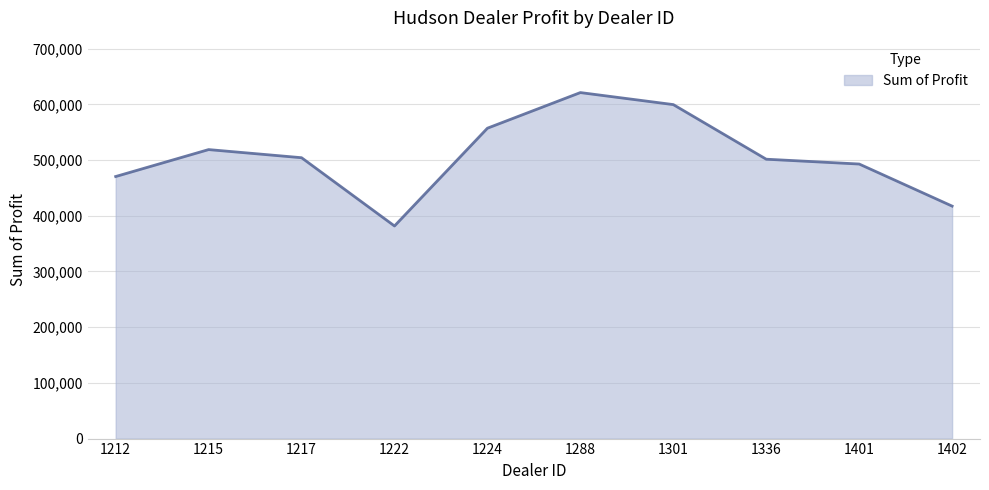

How many series are shown in this chart?

1